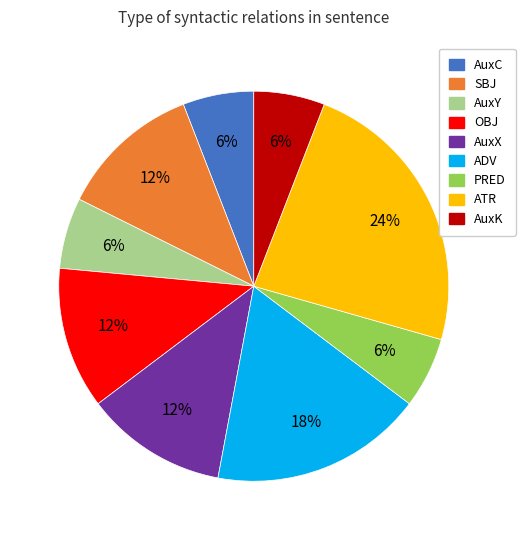

The AuxX slice represents 6% of the pie. True or false?

False